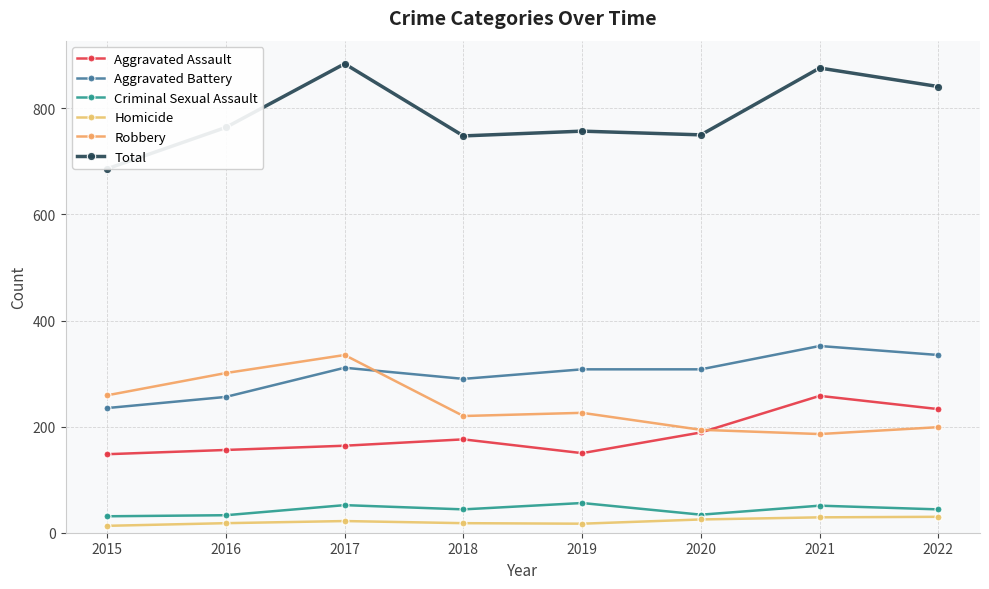

What are all the series names shown in the legend?

Aggravated Assault, Aggravated Battery, Criminal Sexual Assault, Homicide, Robbery, Total